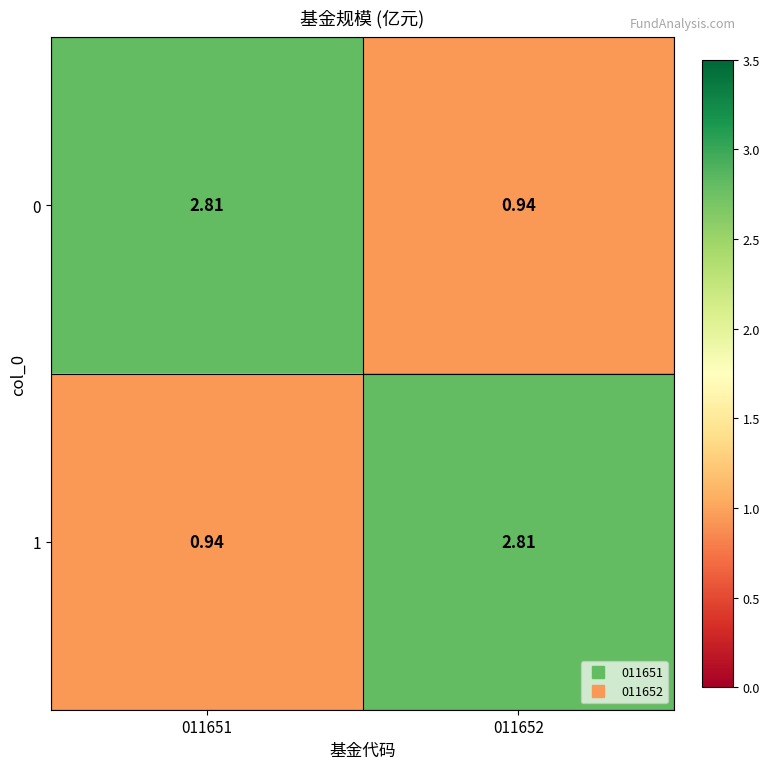

Is the value of 0 at 011652 greater than the value of 1 at 011652?

No